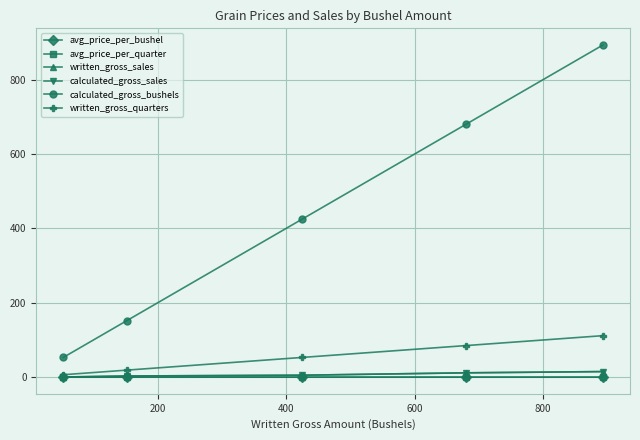

Which series has the widest spread of values?

calculated_gross_bushels